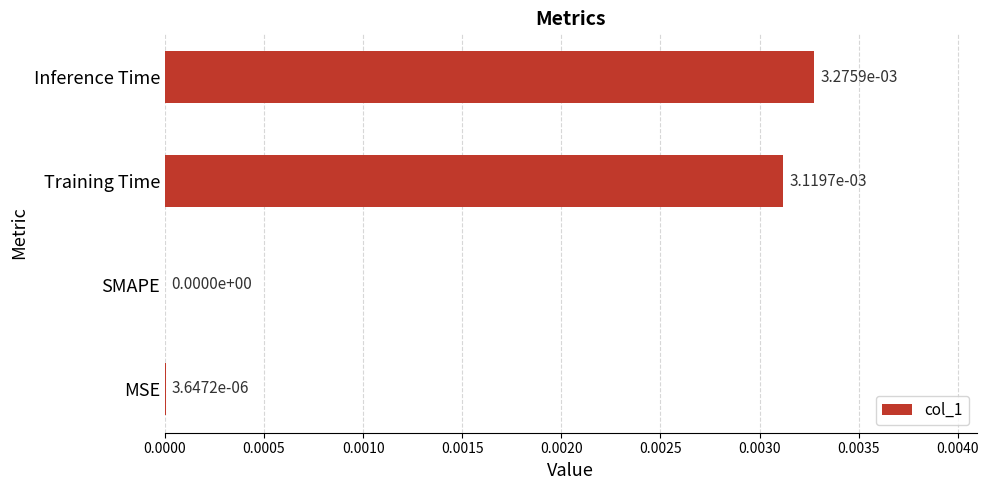

At which category does the chart reach its peak across all series?

Inference Time